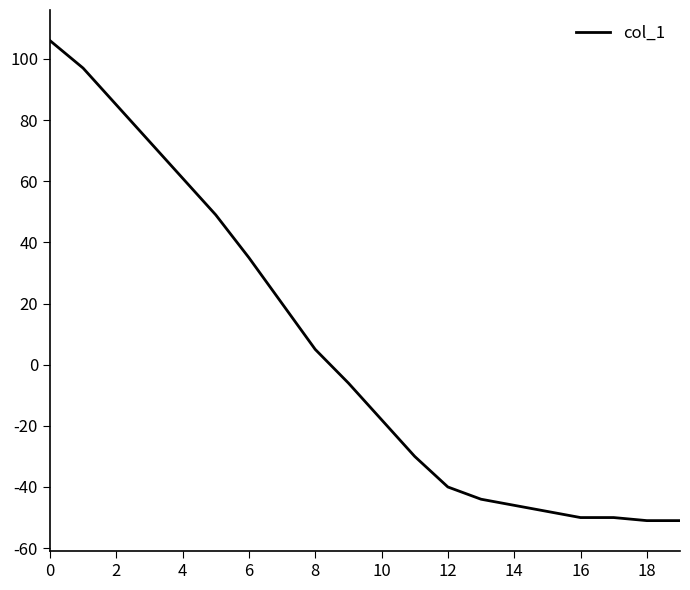

What is the difference between the maximum and minimum values?

157